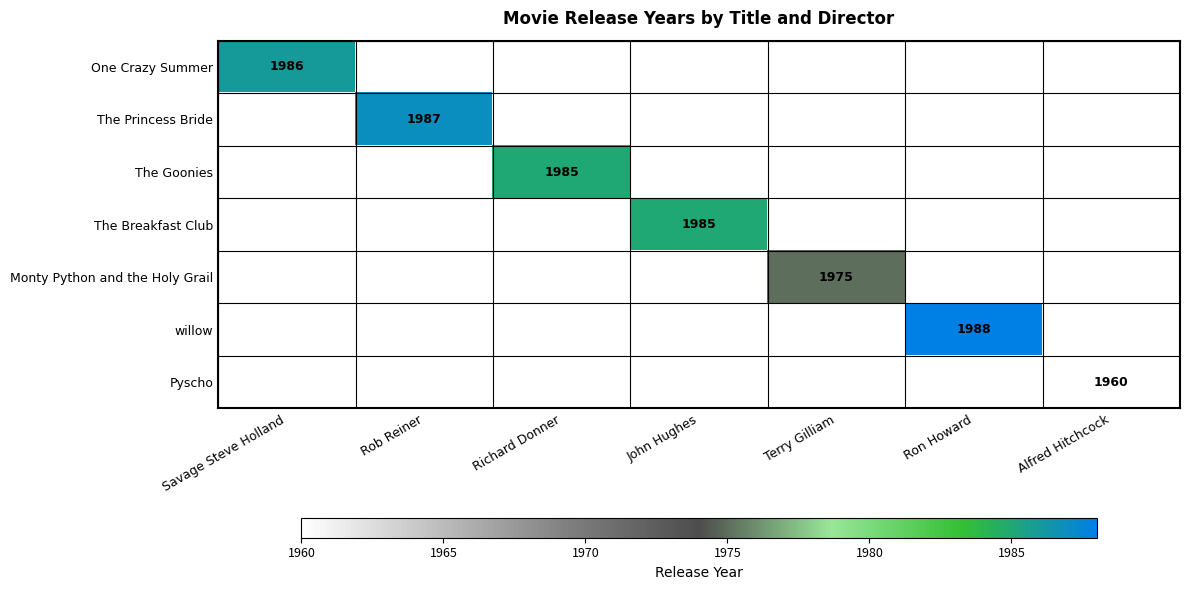

The value of One Crazy Summer at Savage Steve Holland is 1986. True or false?

True